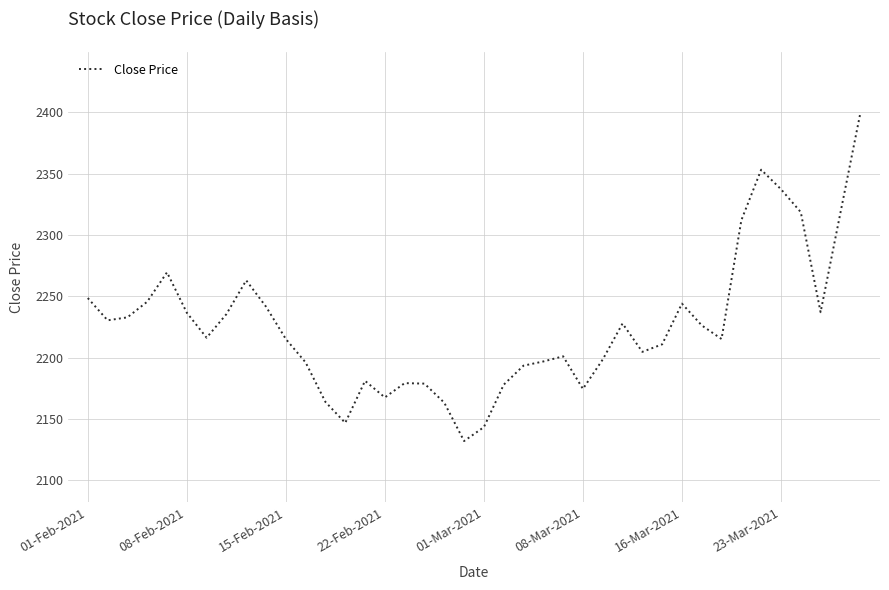

What is the smallest value displayed?

2132.1